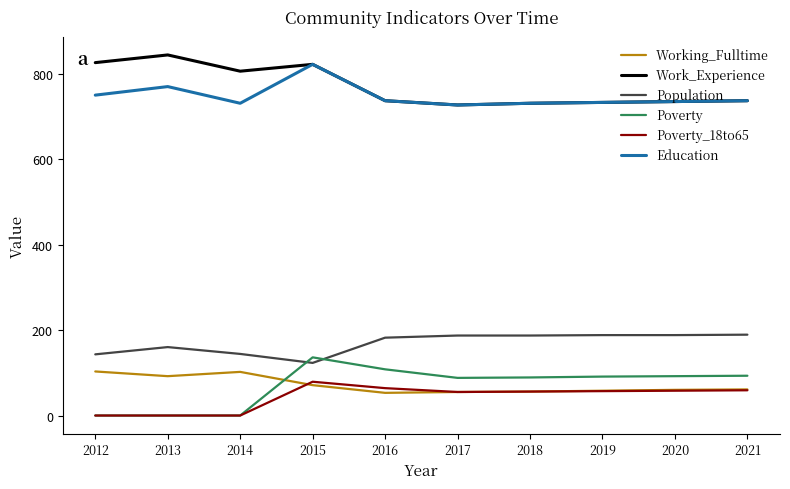

Rank the series by their maximum value, from highest to lowest.

Work_Experience, Education, Population, Poverty, Working_Fulltime, Poverty_18to65